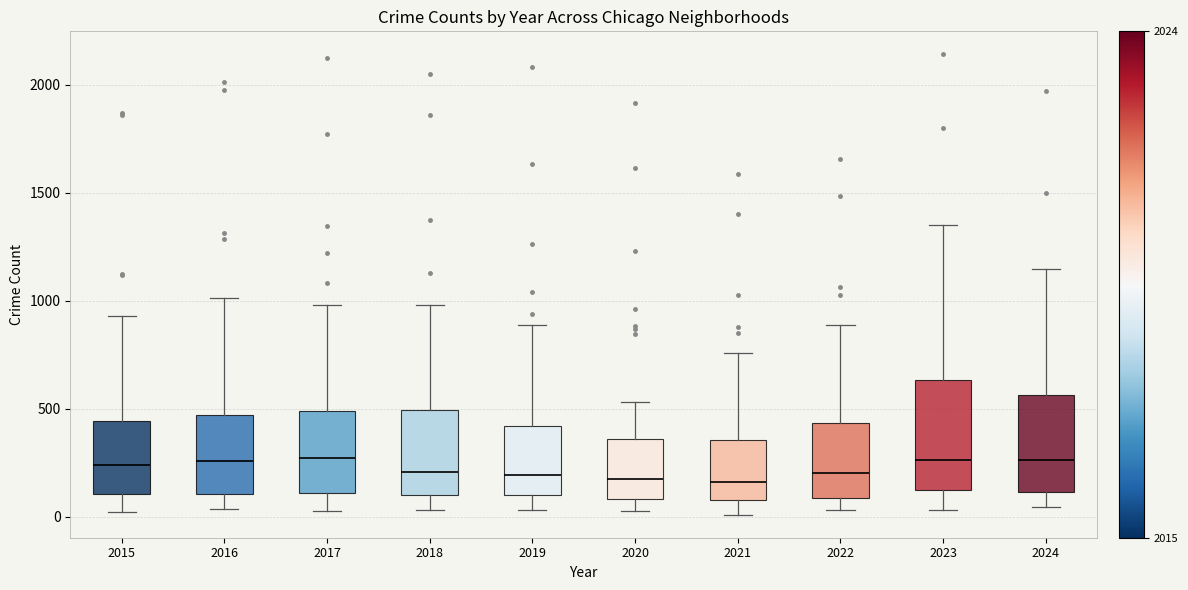

Where does the median line of the box at x = 2019 sit on the y-axis? The values are not printed on the chart, so give them approximately, as read against the axis.

200